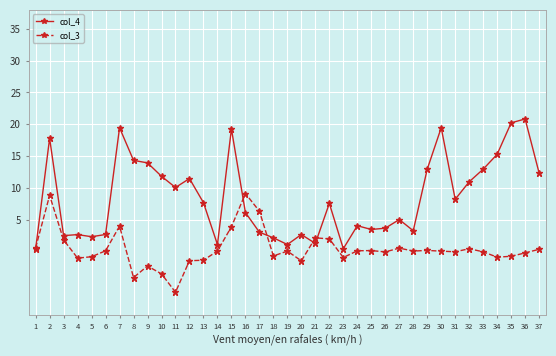

What is the average value of the col_4 series?

8.5